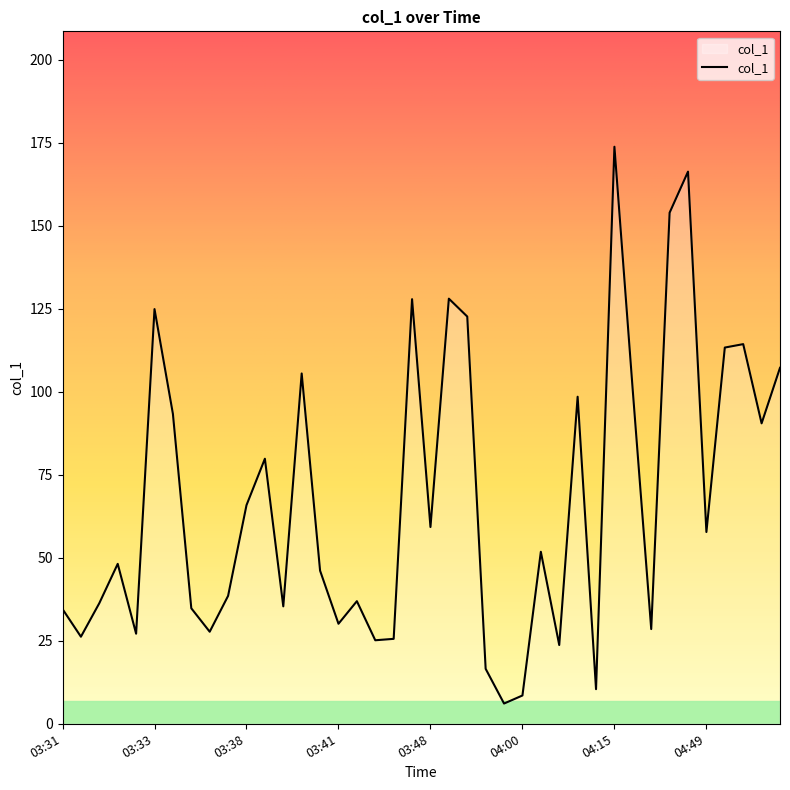

What is the greatest value displayed?

173.8